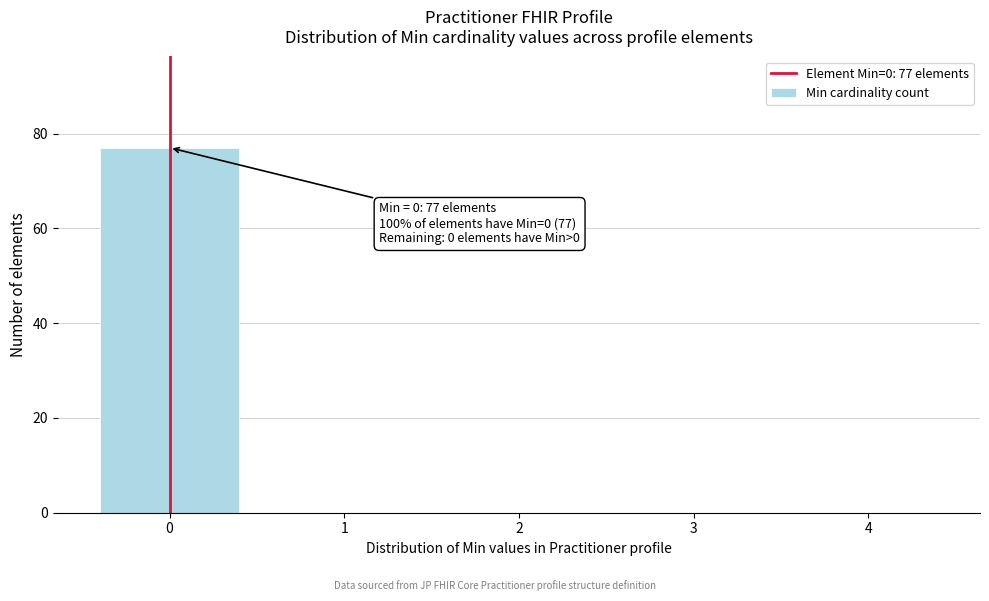

Reading left to right, list all the values displayed in this chart.

0=77	1=0	2=0	3=0	4=0